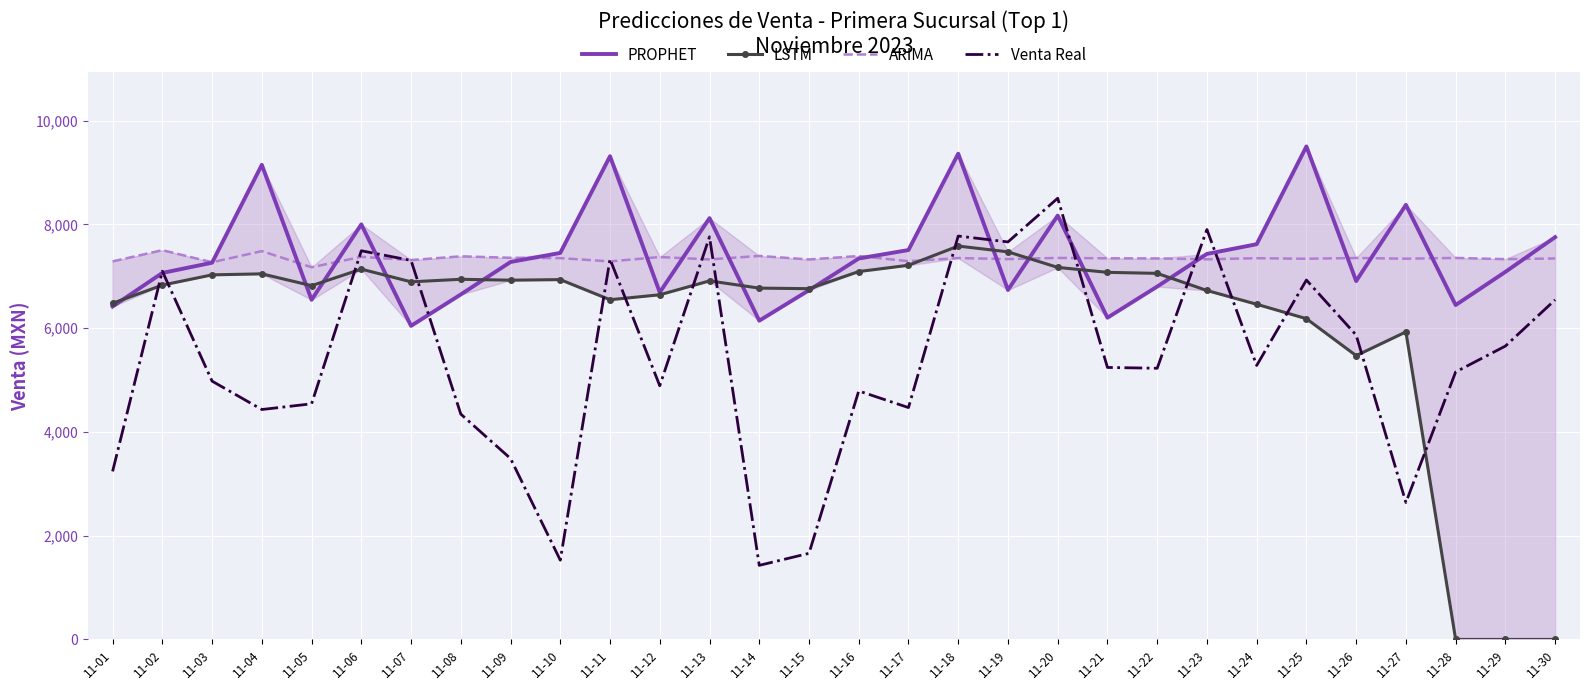

The value of PROPHET at 11-18 is 9362.9. True or false?

True